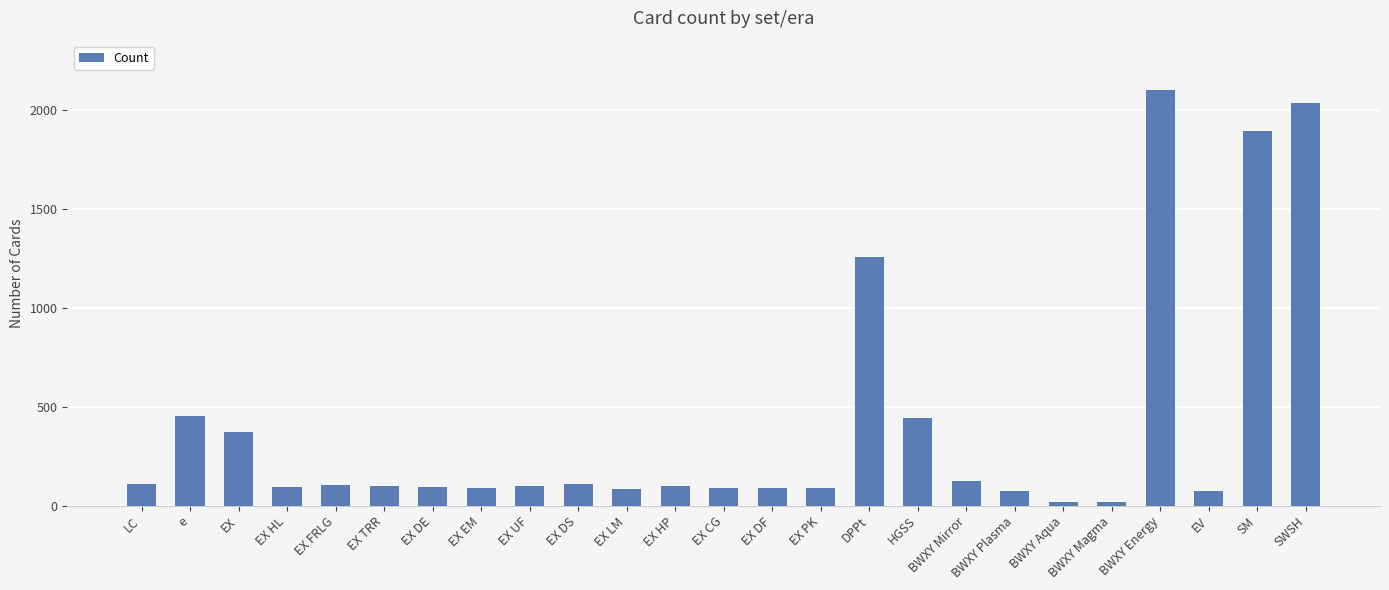

What is the difference between the values at EX FRLG and EX TRR?

3